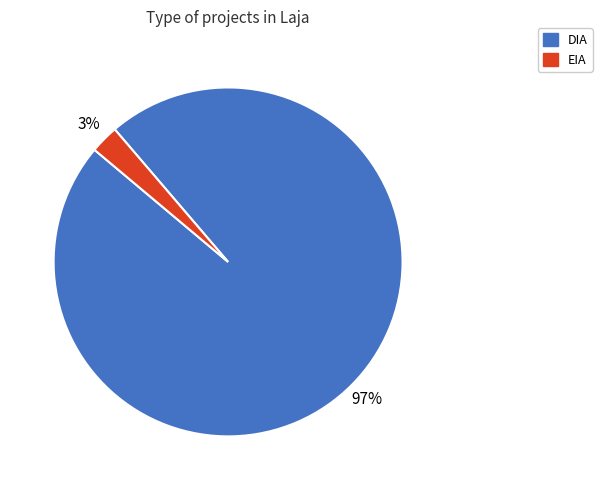

Rank the categories by value from lowest to highest.

EIA, DIA